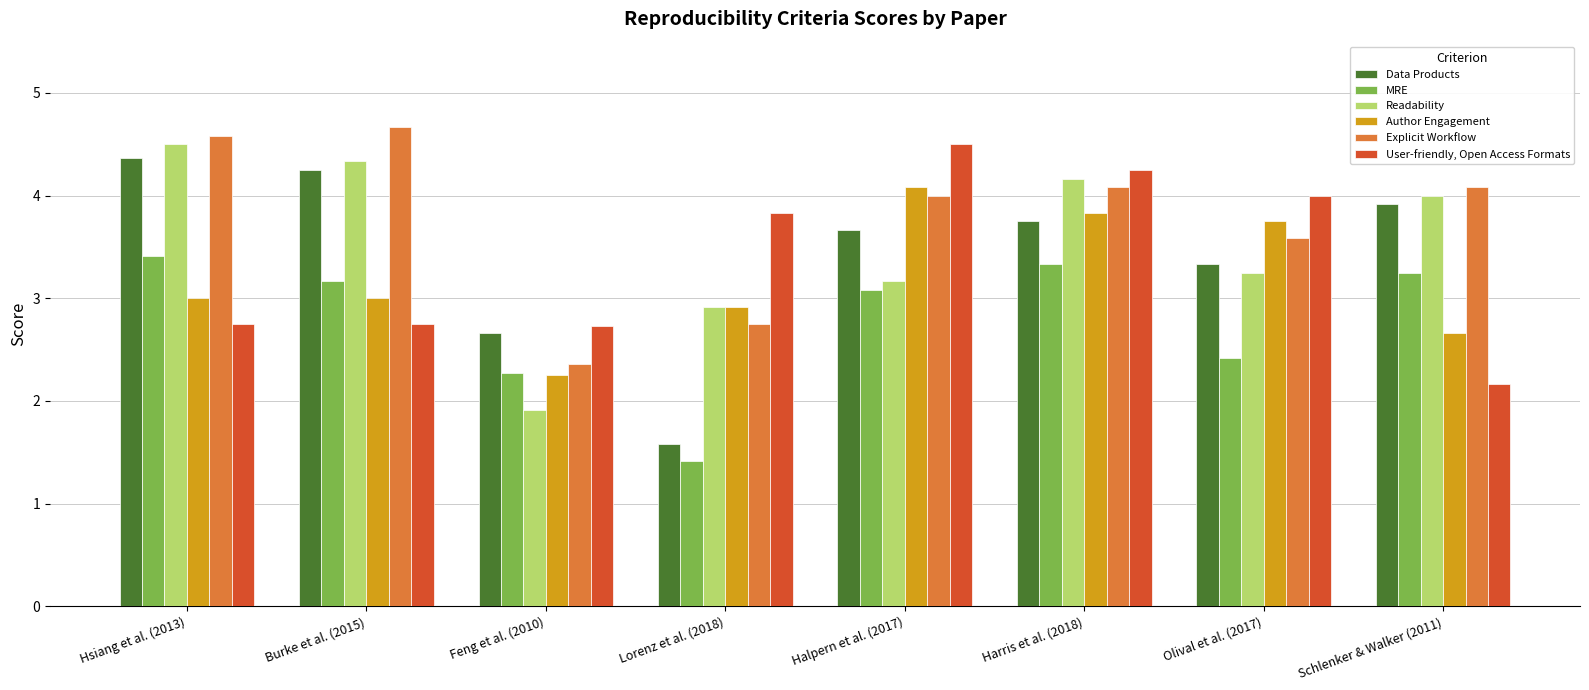

What is the sum of the Readability values at Burke et al. (2015) and Halpern et al. (2017)?

7.5